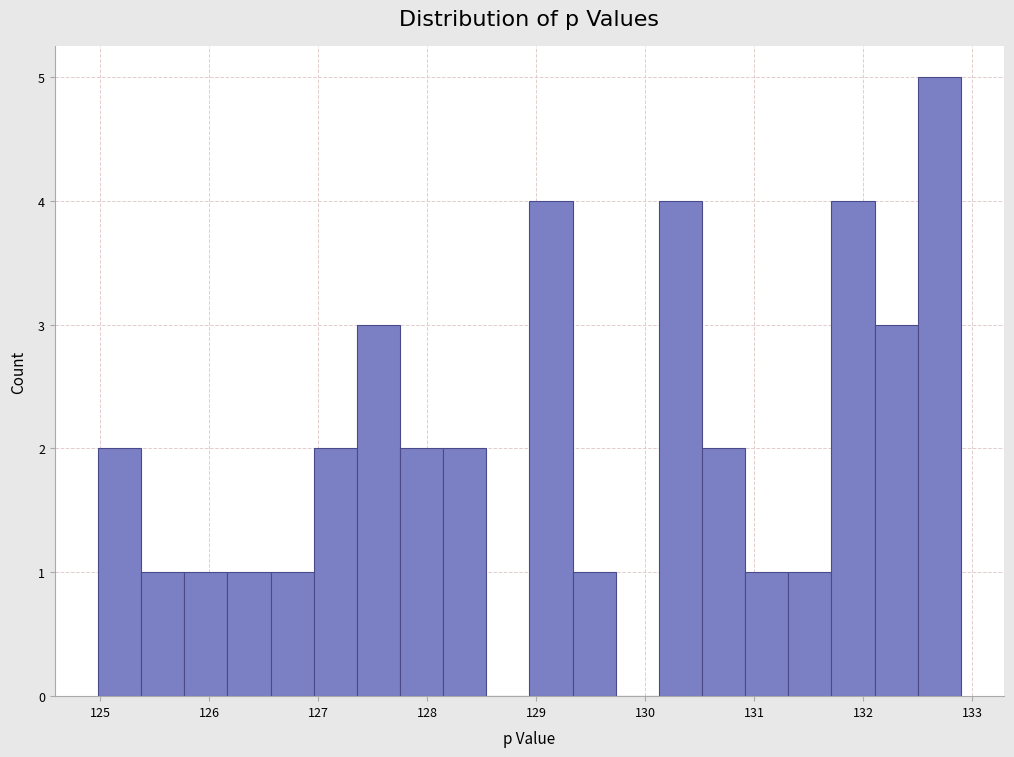

Read against the x-axis, roughly where is the centre of the tallest bar?

132.7